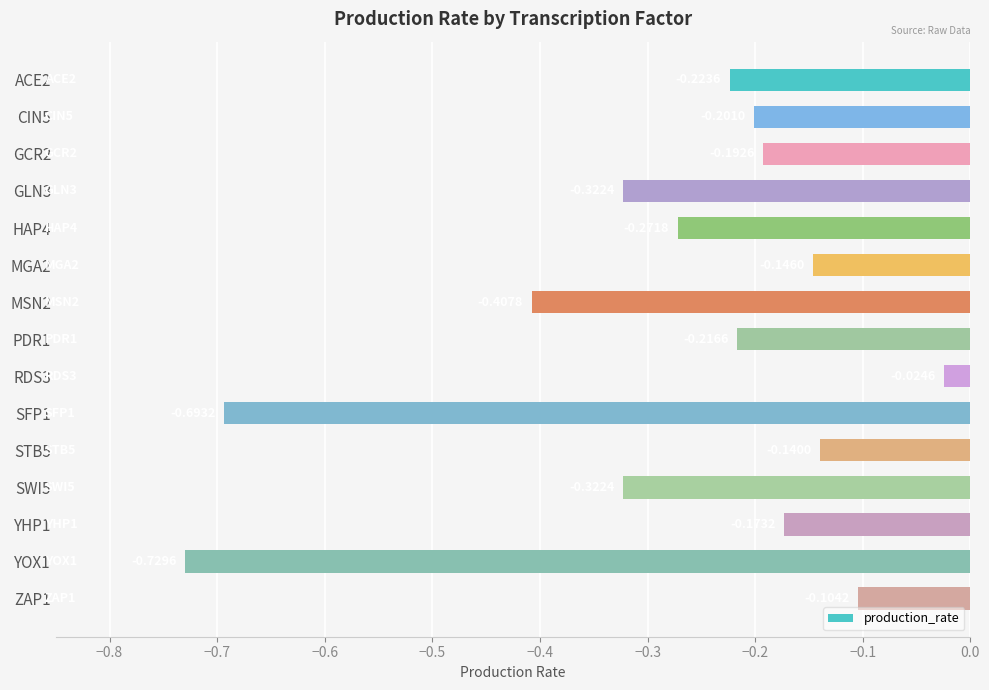

What is the difference between the maximum and second lowest values?

0.7